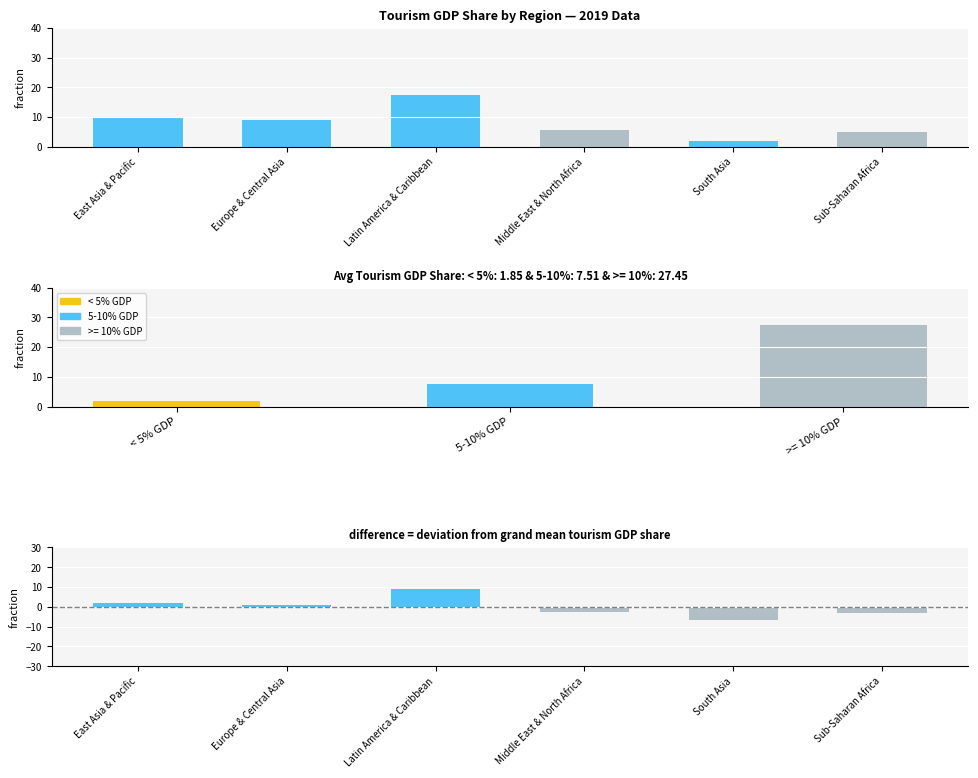

What is the label of the 6th bar from the right?

East Asia & Pacific